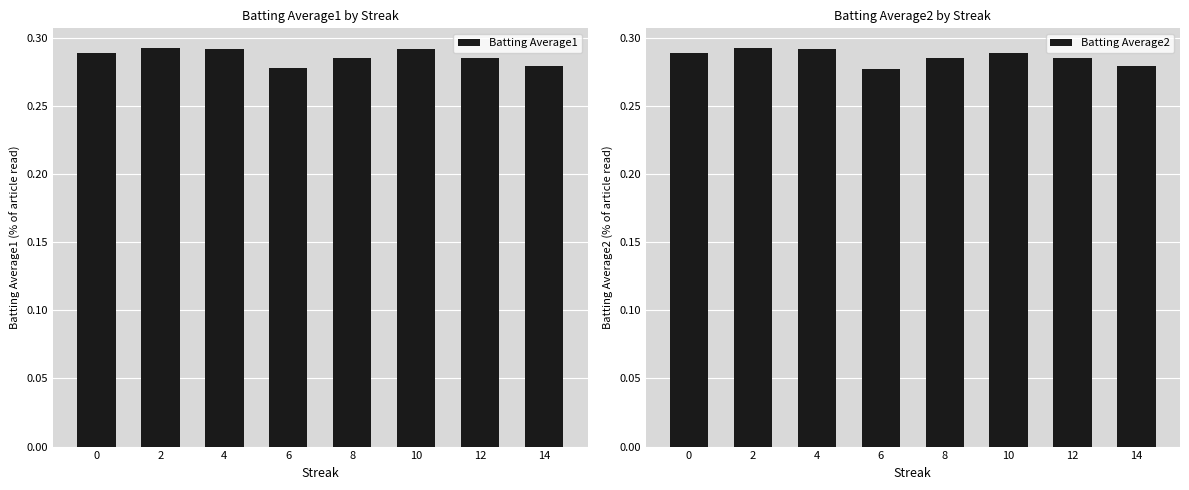

What are all the series names shown in the legend?

Batting Average1, Batting Average2